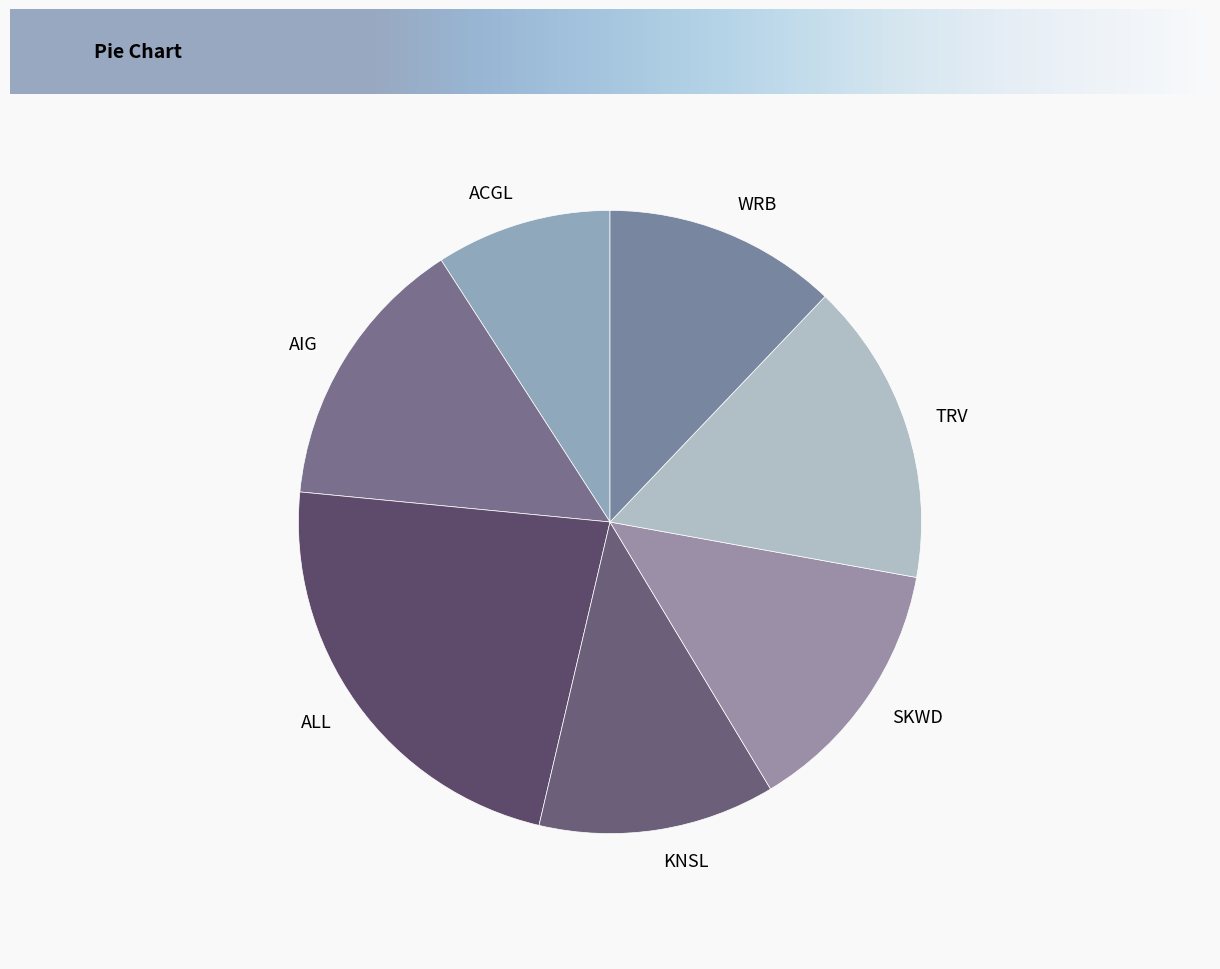

What is the largest slice in the pie chart?

ALL